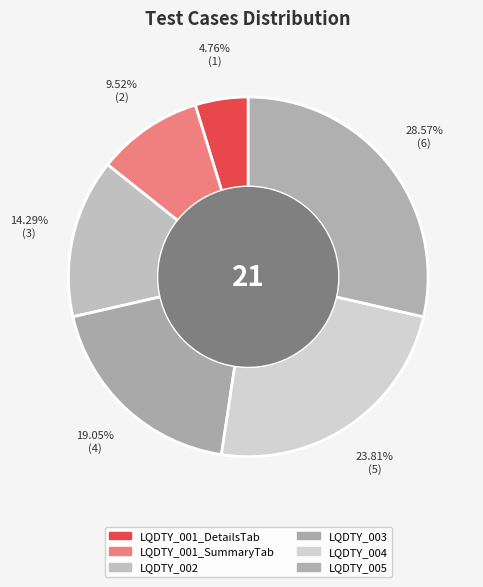

What is the largest slice in the pie chart?

LQDTY_005